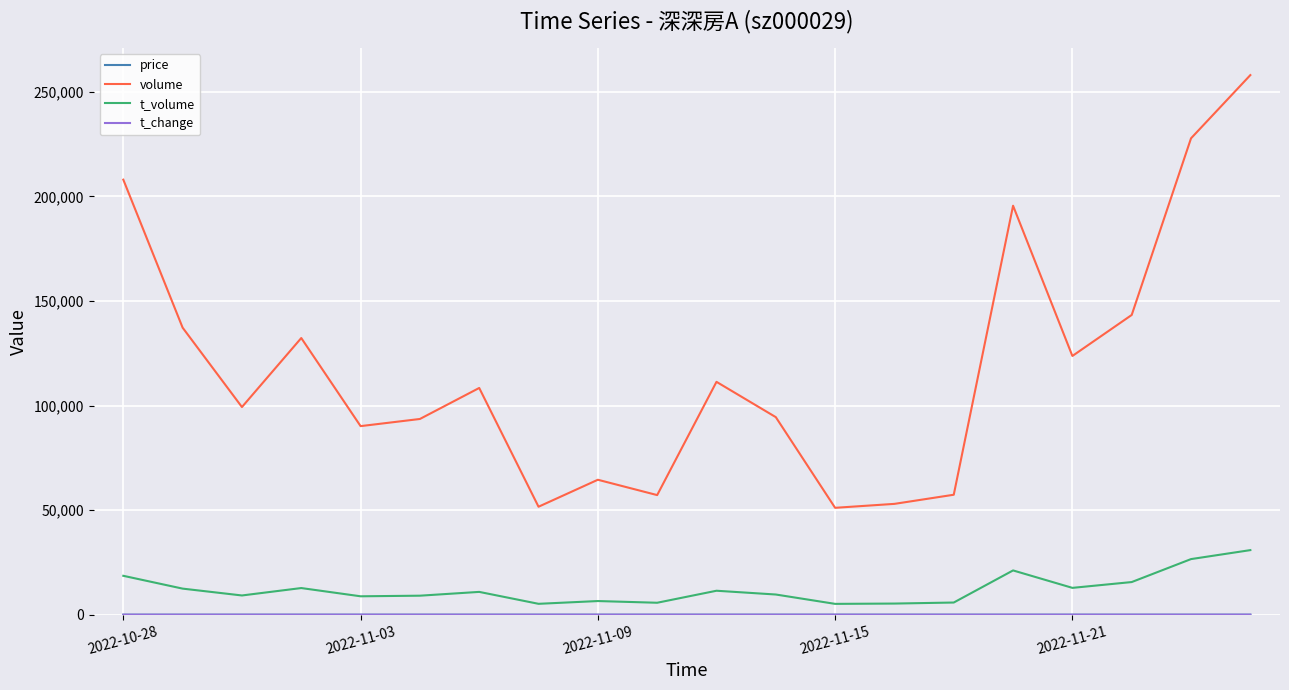

What is the maximum value shown in the chart?

257996.0